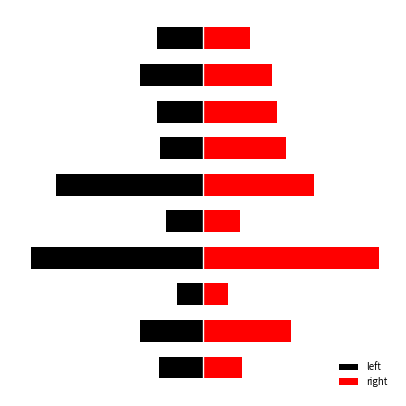

Rank the series by their average value, from lowest to highest.

left, right